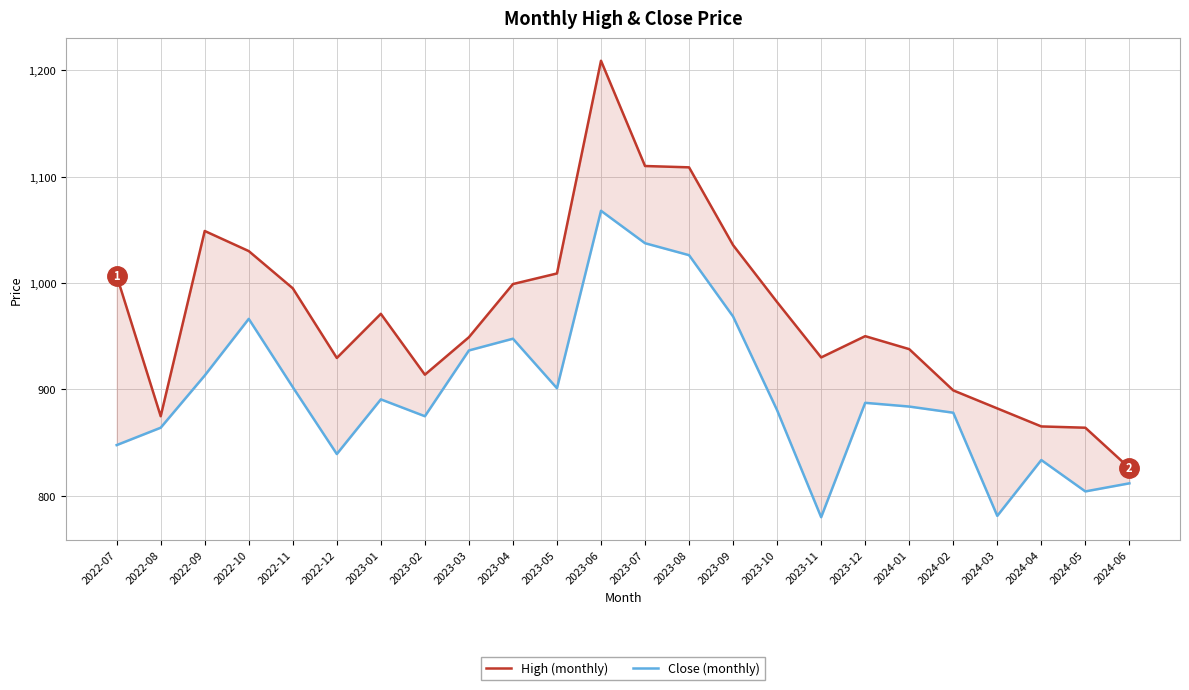

Which category has the lowest value across all series?

2023-11